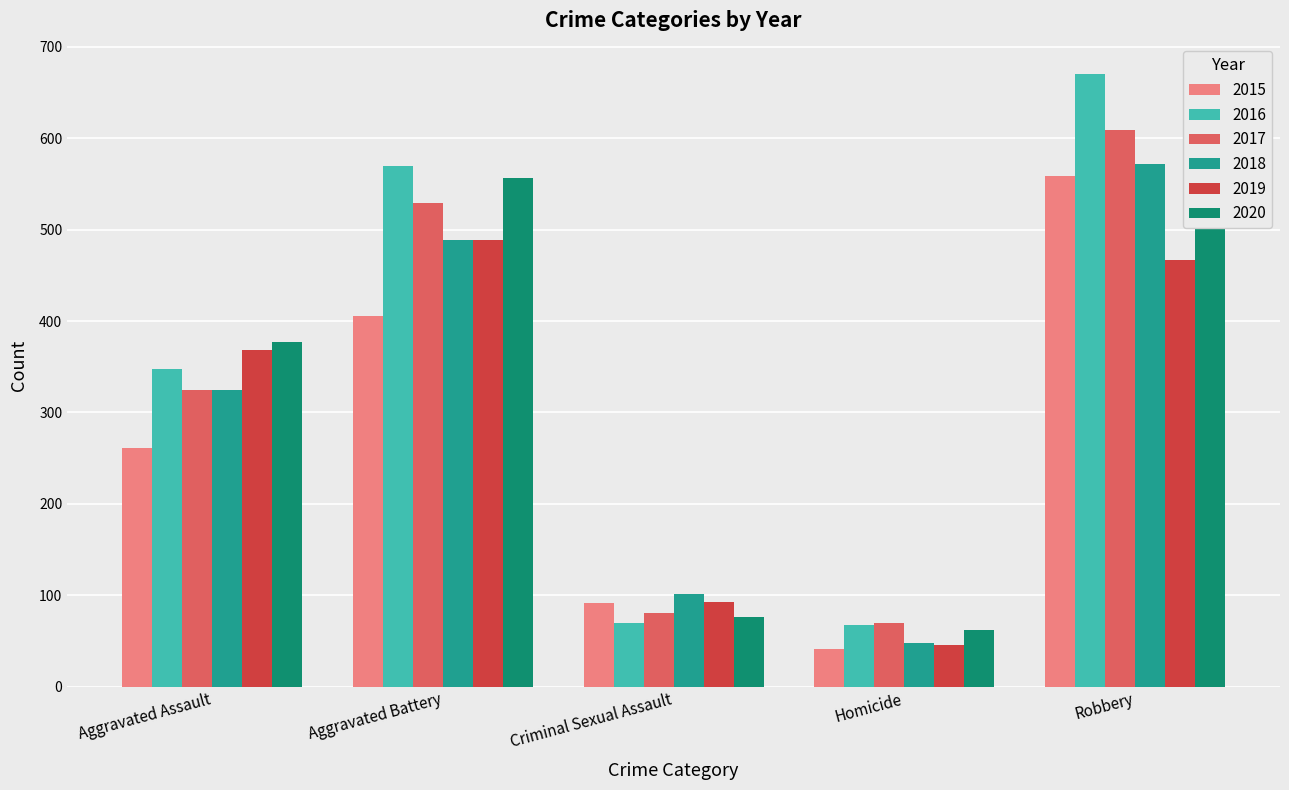

How many bars are there in each group?

6